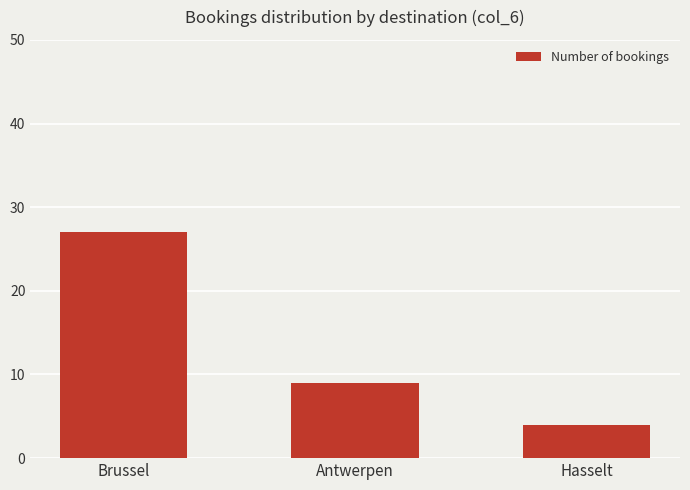

What is the change in value from Antwerpen to Hasselt?

-5